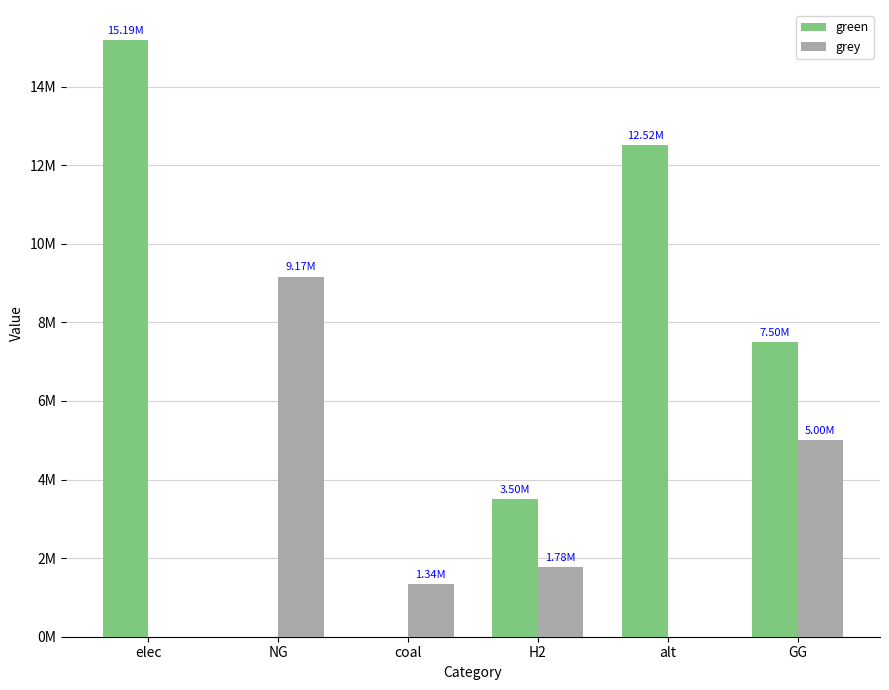

Are the bars horizontal?

No